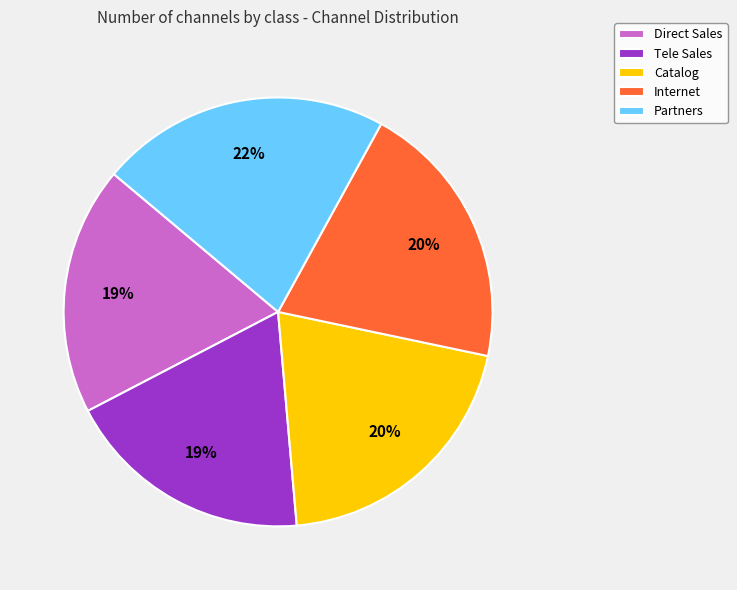

To the nearest percent, what is the combined percentage of Internet and Direct Sales?

39%